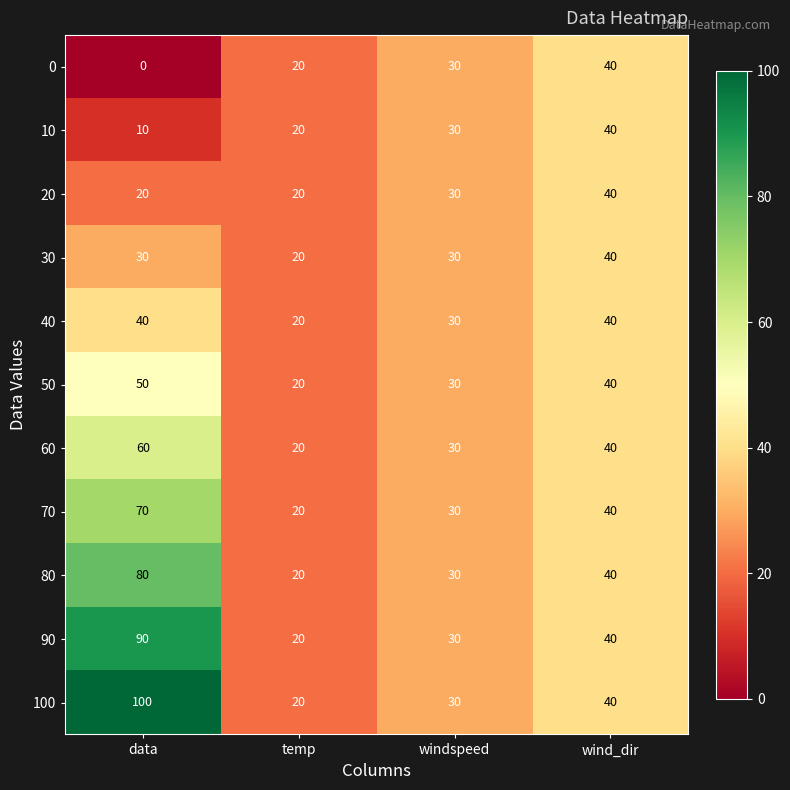

List the labels in order of 80 value, smallest first.

temp, windspeed, wind_dir, data